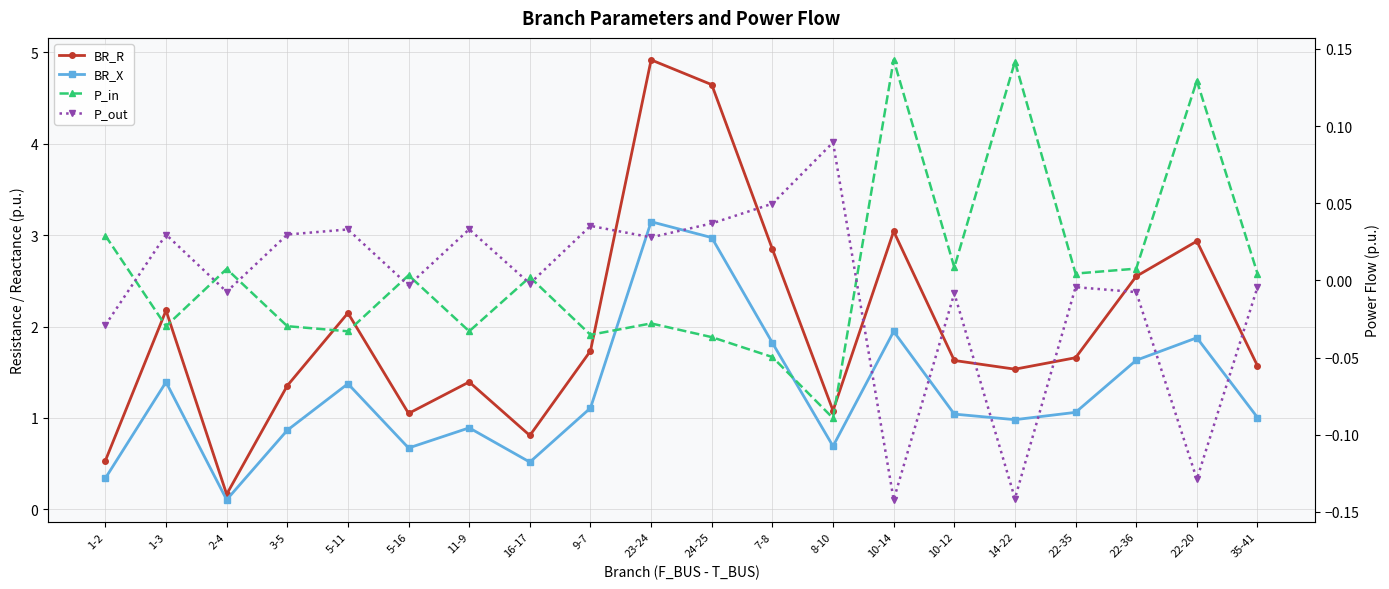

What are all the series names shown in the legend?

BR_R, BR_X, P_in, P_out